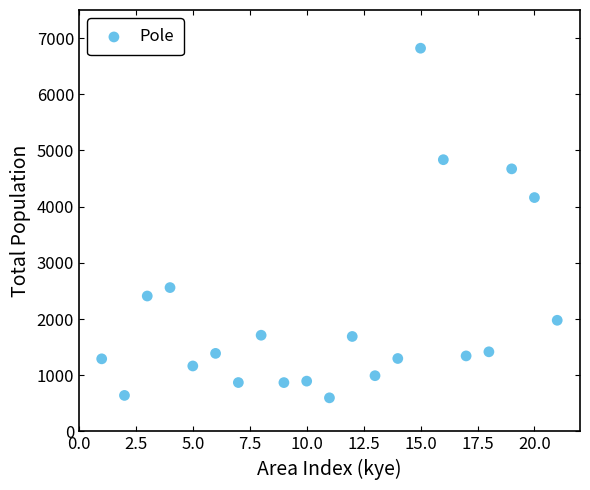

What is the range of X values (max minus min)?

20